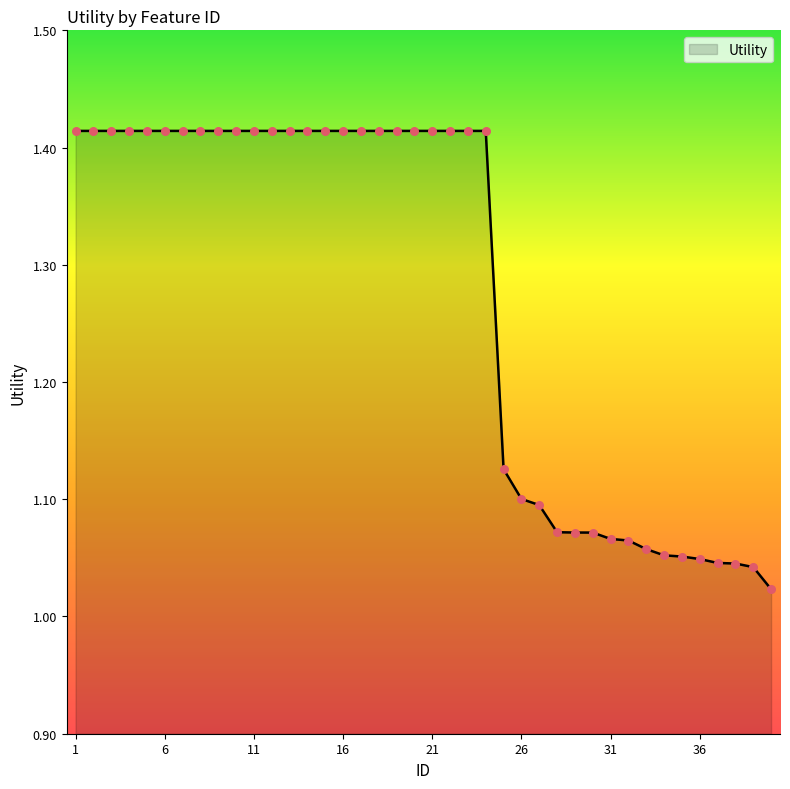

What is the difference between the maximum and minimum values?

0.4